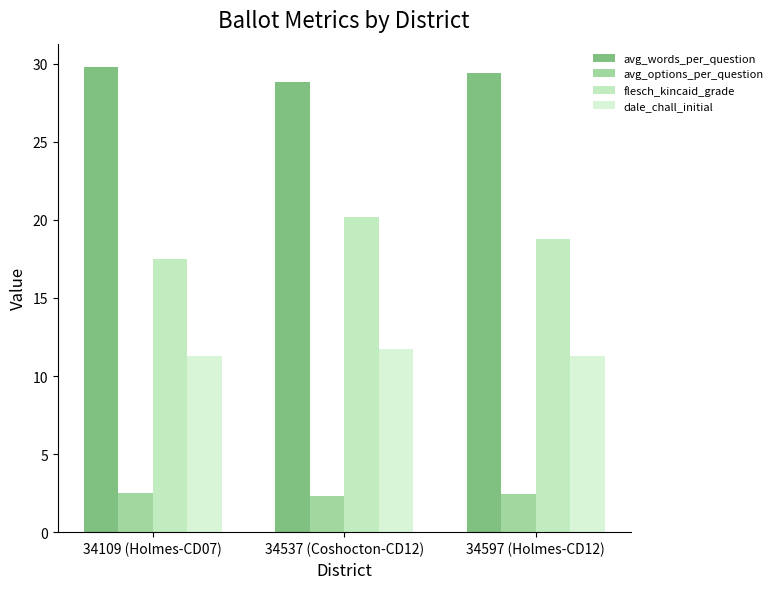

Reading left to right, what are all the values shown in this chart?

avg_words_per_question: 34109 (Holmes-CD07)=29.8	34537 (Coshocton-CD12)=28.8	34597 (Holmes-CD12)=29.4
avg_options_per_question: 34109 (Holmes-CD07)=2.5	34537 (Coshocton-CD12)=2.3	34597 (Holmes-CD12)=2.5
flesch_kincaid_grade: 34109 (Holmes-CD07)=17.5	34537 (Coshocton-CD12)=20.2	34597 (Holmes-CD12)=18.8
dale_chall_initial: 34109 (Holmes-CD07)=11.3	34537 (Coshocton-CD12)=11.7	34597 (Holmes-CD12)=11.3